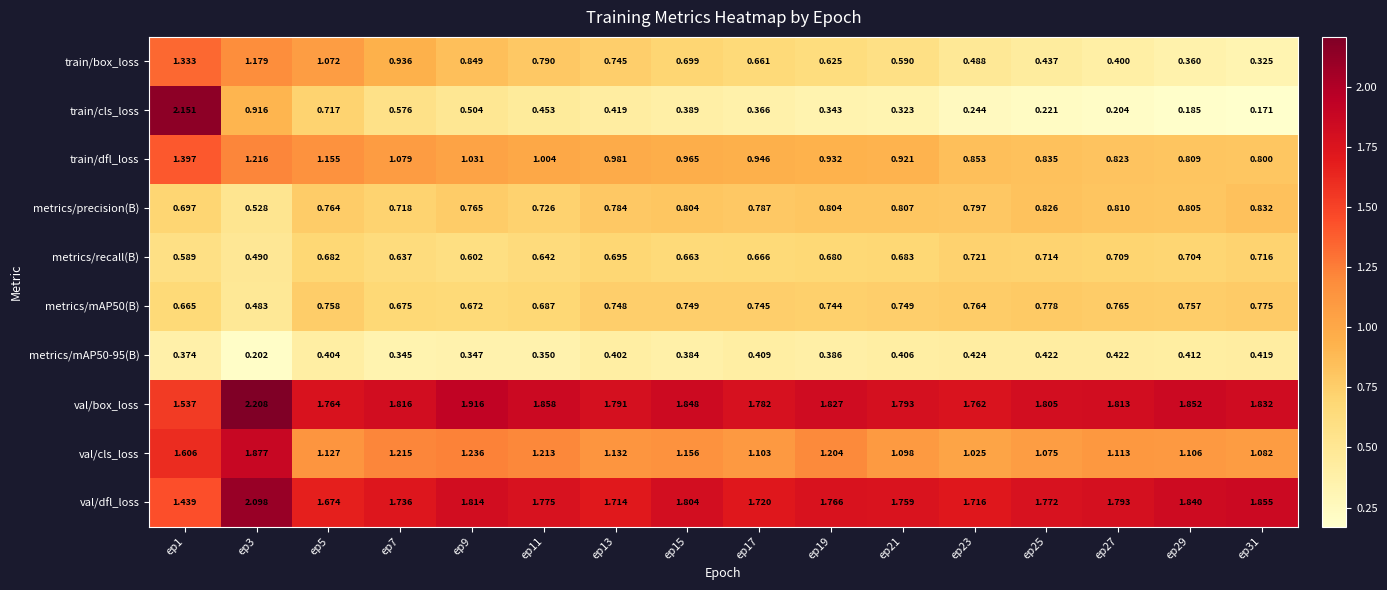

Is the value of metrics/precision(B) at ep11 greater than the value of metrics/recall(B) at ep27?

Yes